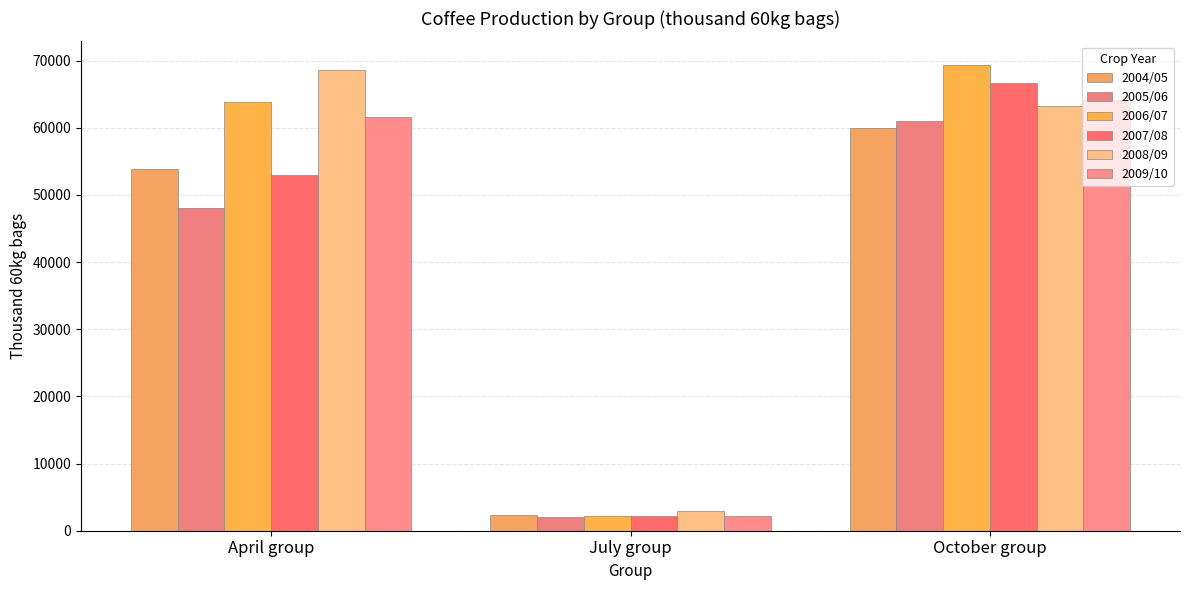

Rank the series by their maximum value, from highest to lowest.

2006/07, 2008/09, 2007/08, 2009/10, 2005/06, 2004/05